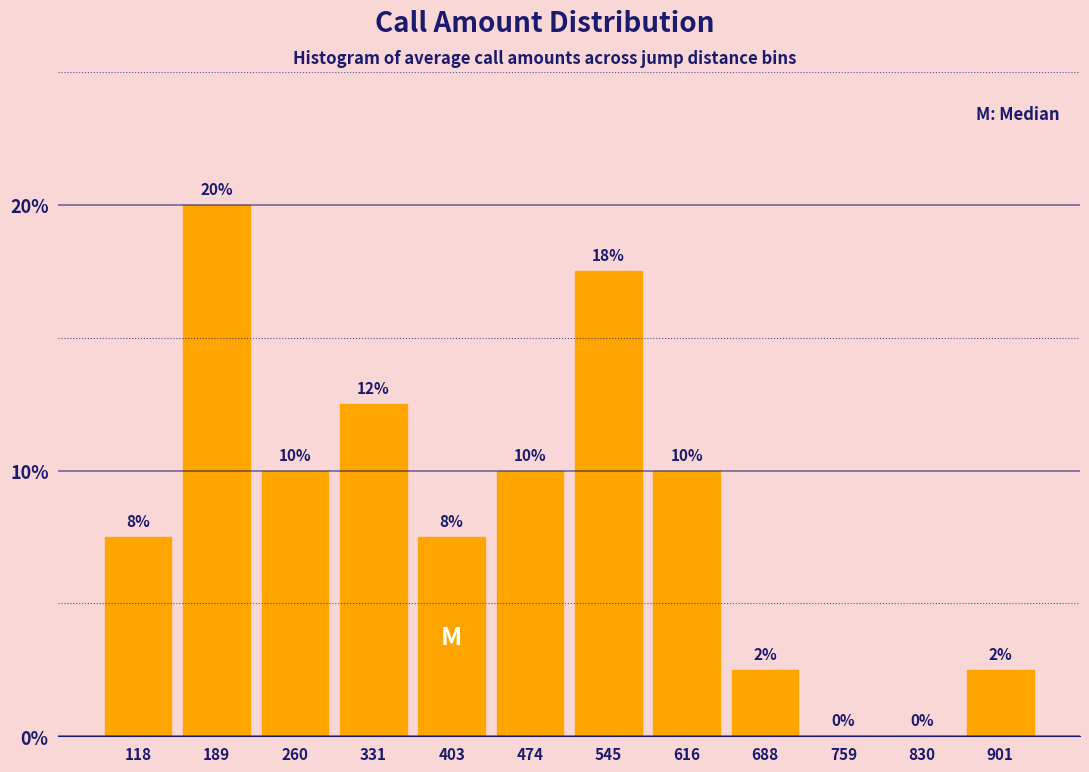

What is the sum of all values?

100.0